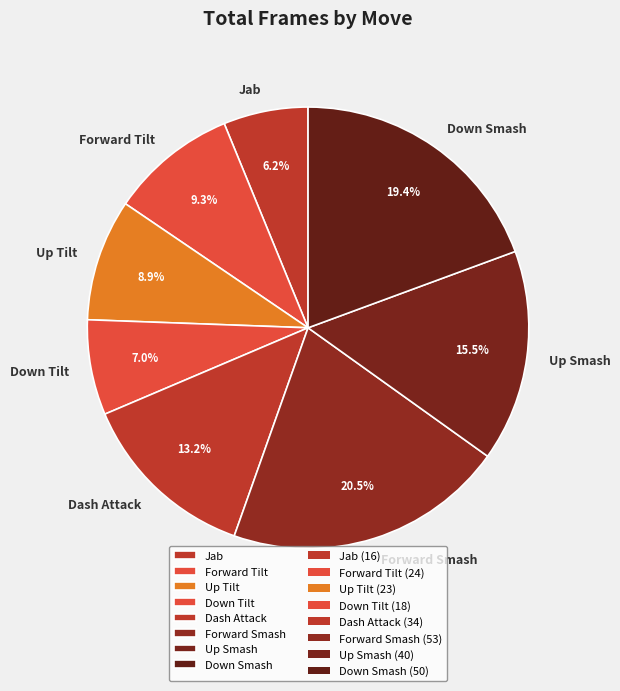

Count the number of slices in the pie.

8